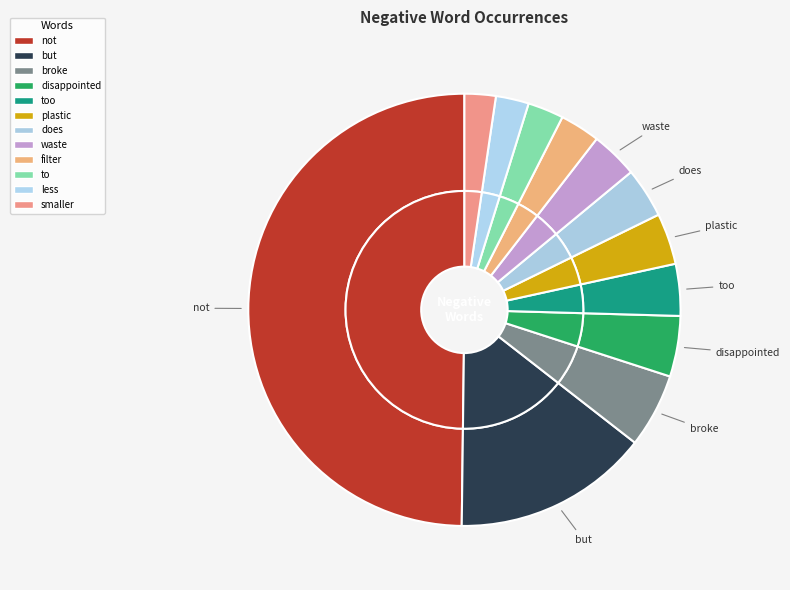

To the nearest percent, what is the difference between the not and to slice percentages?

47%